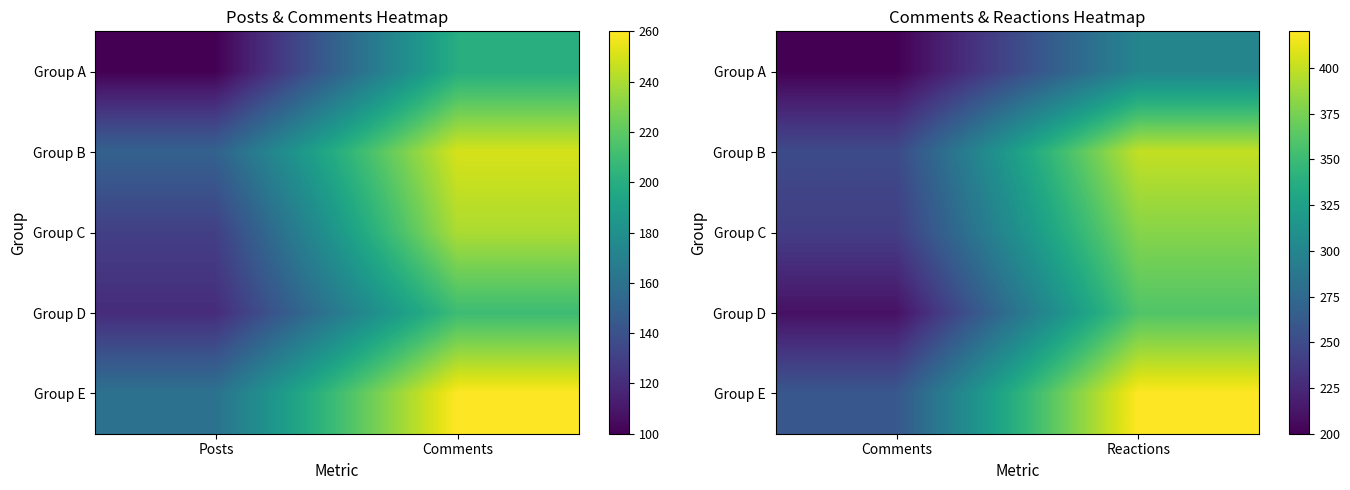

Count the number of data series in this chart.

5